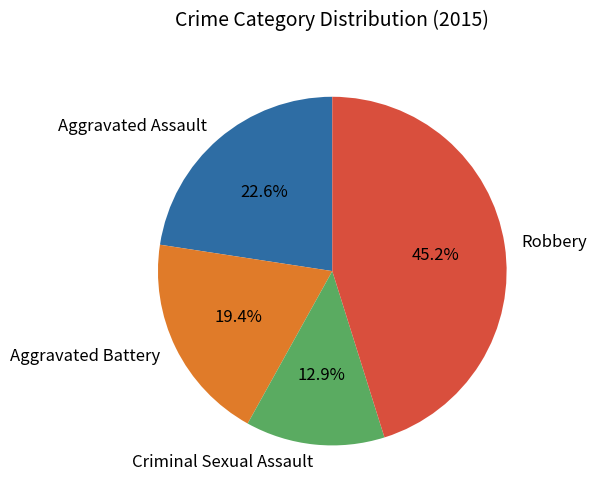

Rank the categories by value from lowest to highest.

Criminal Sexual Assault, Aggravated Battery, Aggravated Assault, Robbery